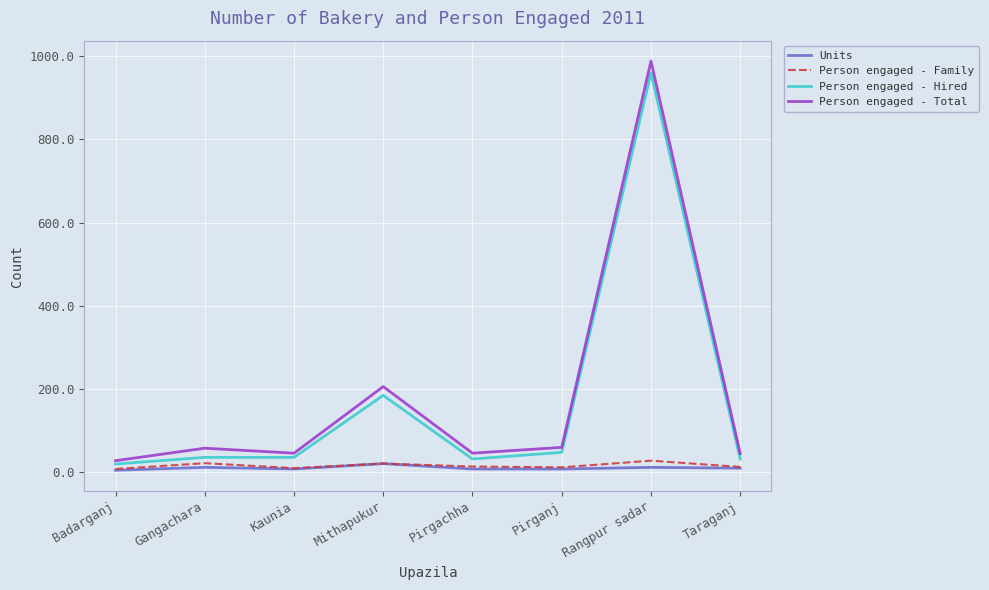

At which category is the sum across all series the highest?

Rangpur sadar